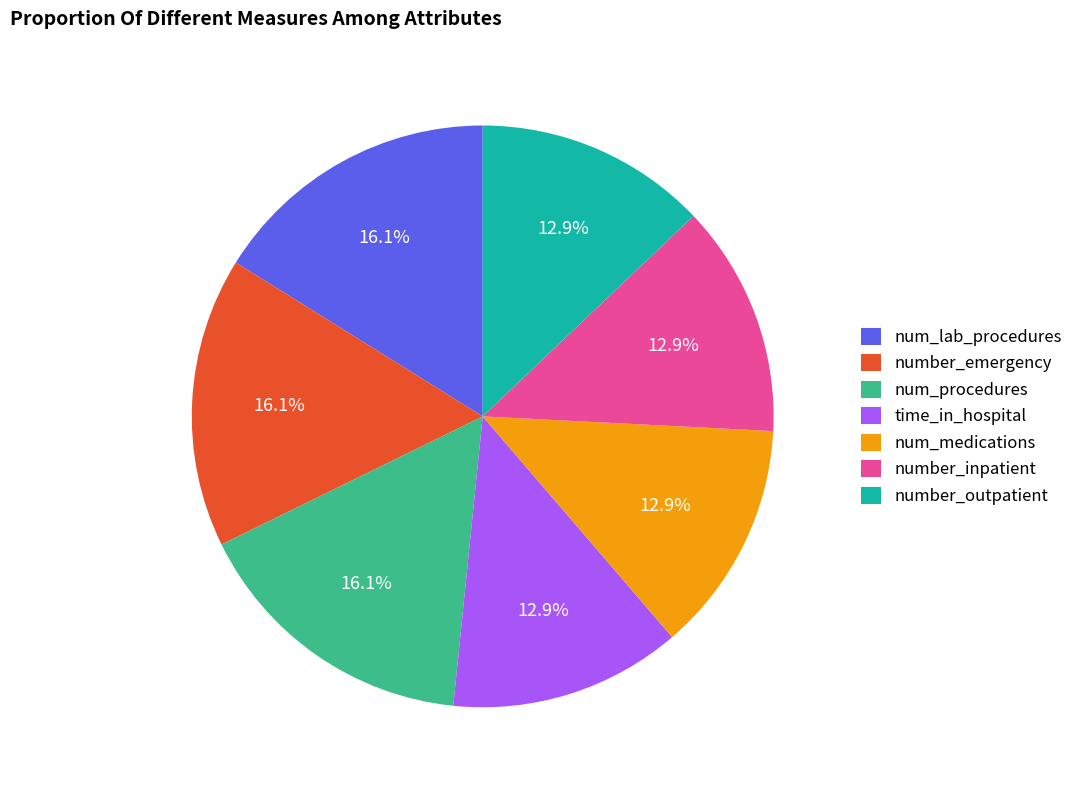

Count the number of slices in the pie.

7